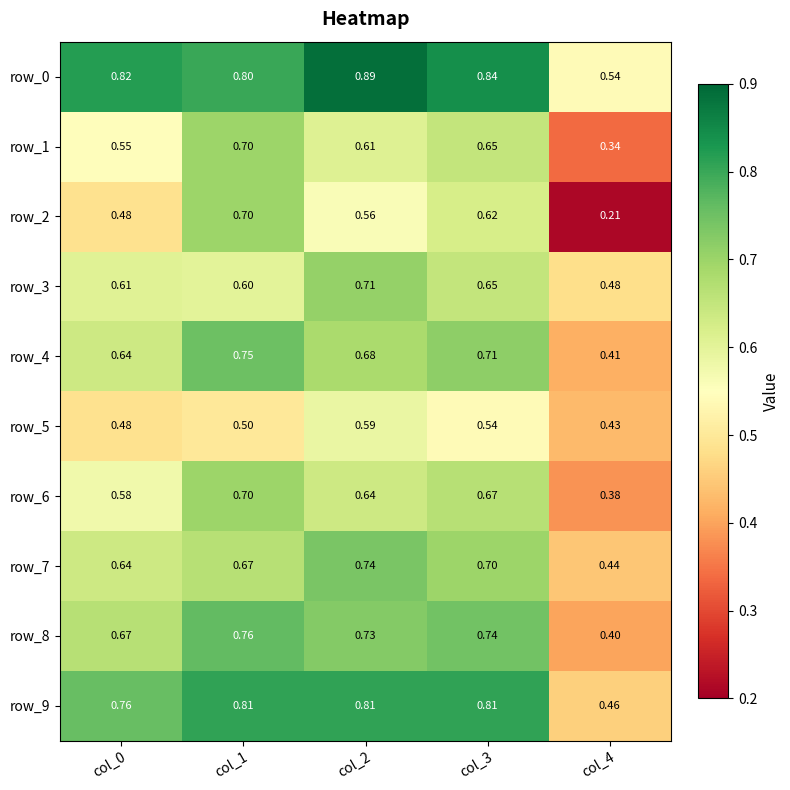

Is the value of row_6 at col_2 greater than the value of row_1 at col_4?

Yes